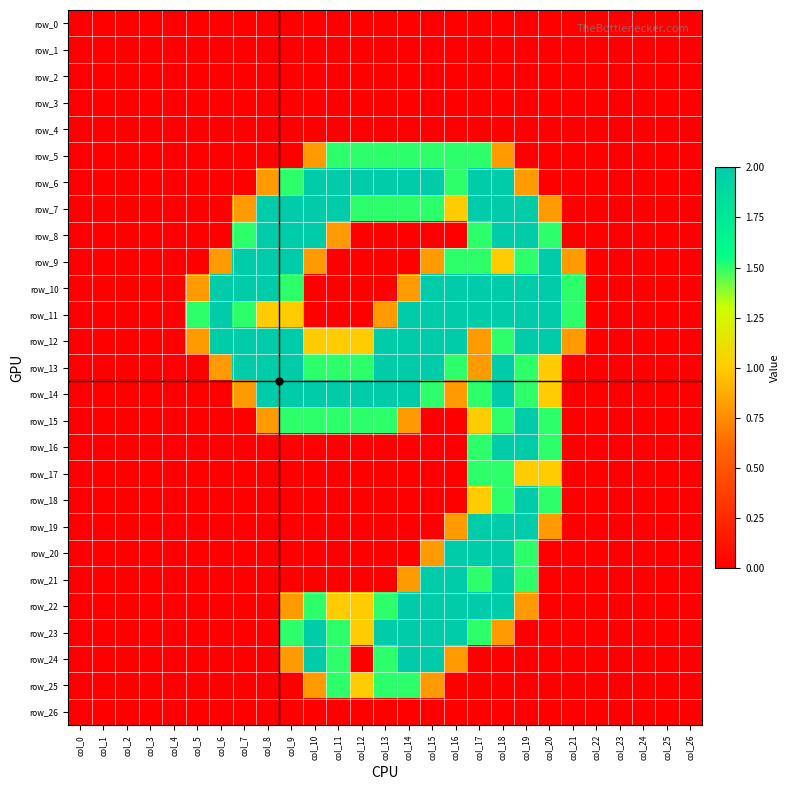

At col_15, list the series in order from largest to smallest.

row_6, row_10, row_11, row_12, row_13, row_21, row_22, row_23, row_24, row_5, row_7, row_14, row_9, row_20, row_25, row_0, row_1, row_2, row_3, row_4, row_8, row_15, row_16, row_17, row_18, row_19, row_26